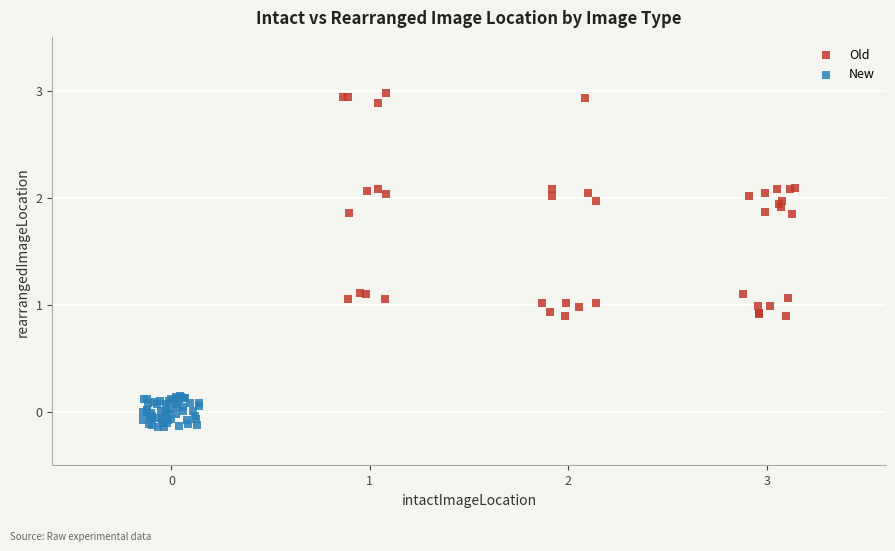

Which series has the widest spread of Y values?

Old